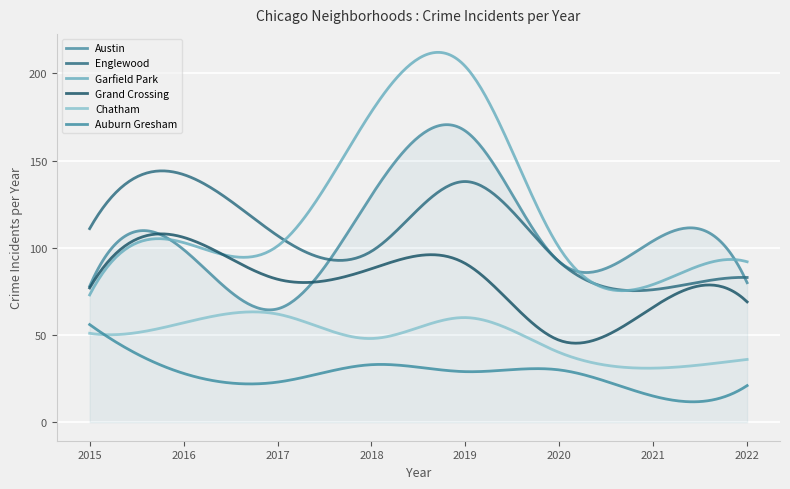

How many lines are shown in the chart?

6